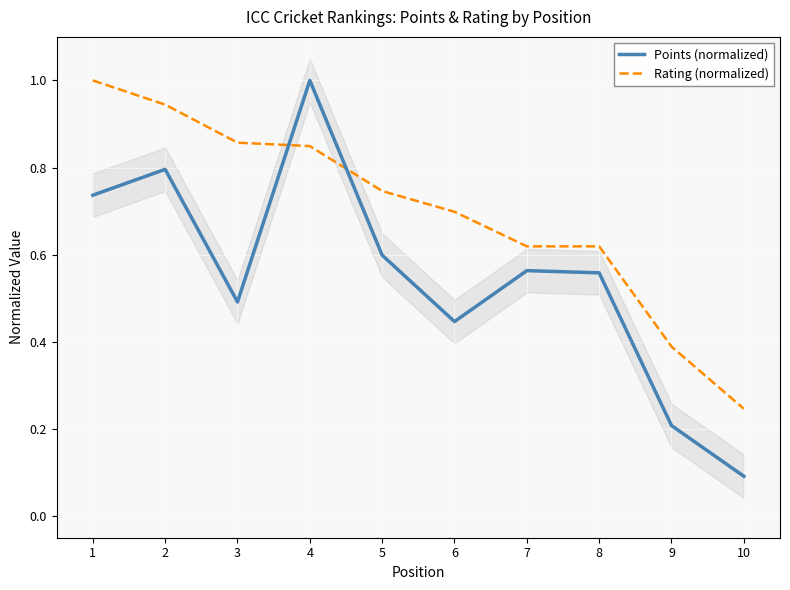

Reading right to left, extract all data points from this chart.

Points (normalized): 0.1	0.2	0.6	0.6	0.4	0.6	1.0	0.5	0.8	0.7
Rating (normalized): 0.2	0.4	0.6	0.6	0.7	0.7	0.8	0.9	0.9	1.0